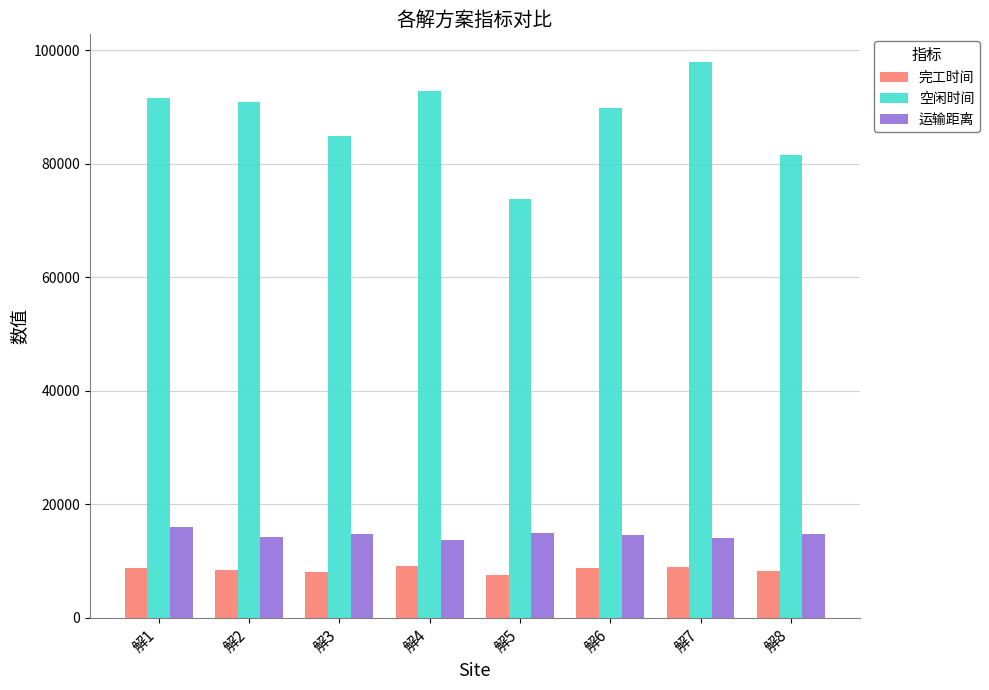

How many values in the 空闲时间 series exceed 90892?

4